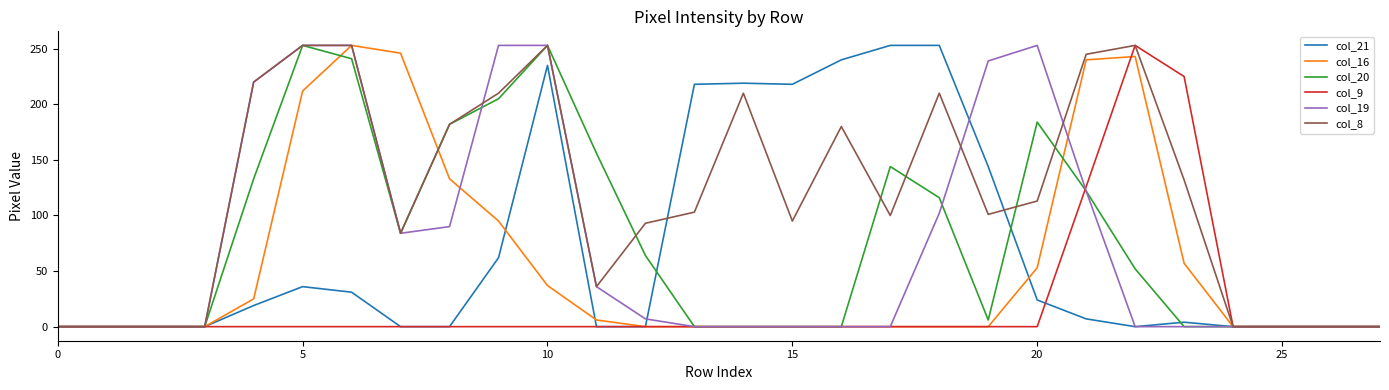

What are all the series names shown in the legend?

col_21, col_16, col_20, col_9, col_19, col_8